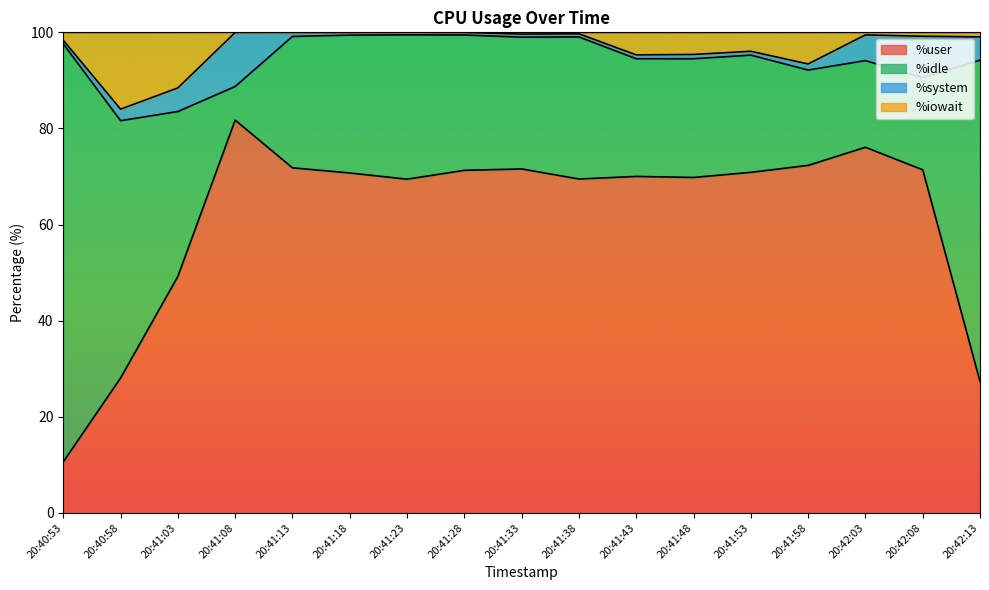

At which category is the sum across all series the highest?

20:41:08